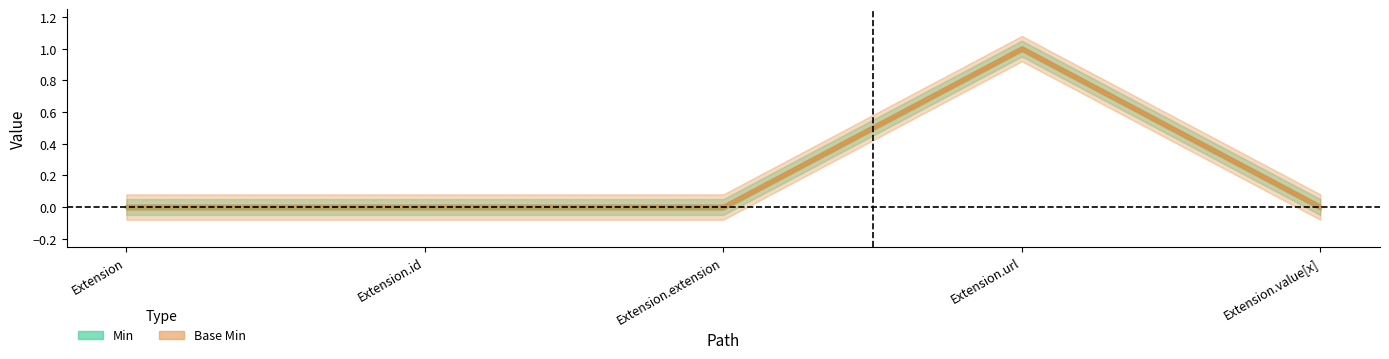

What are all the series names shown in the legend?

Min, Base Min